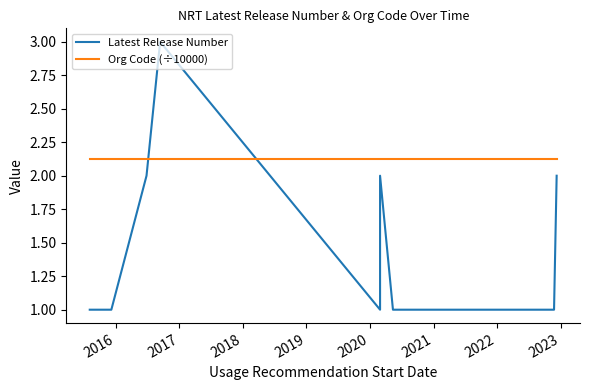

What is the value of the Org Code (÷10000) point at the 15th from the left?

2.1